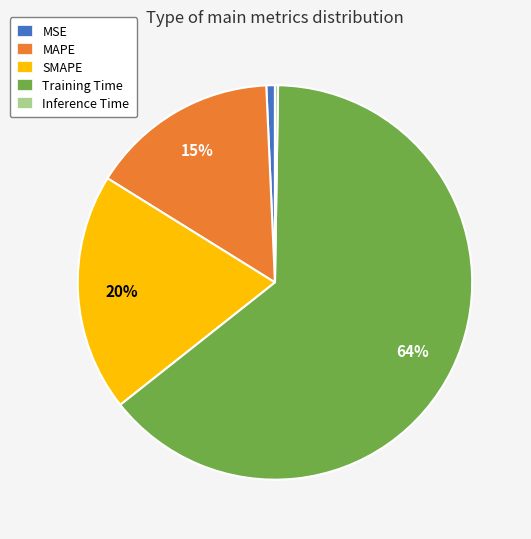

To the nearest percent, what percentage of the pie is MAPE?

15%